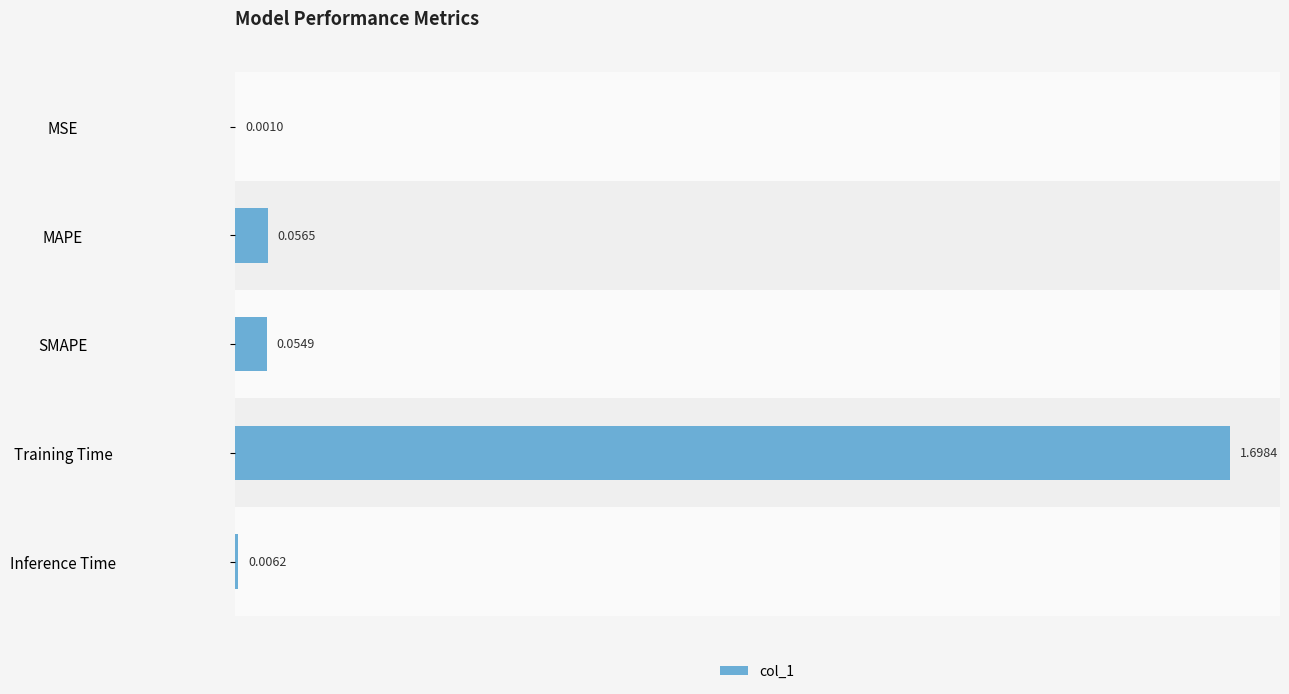

What is the change in value from SMAPE to Training Time?

+1.6